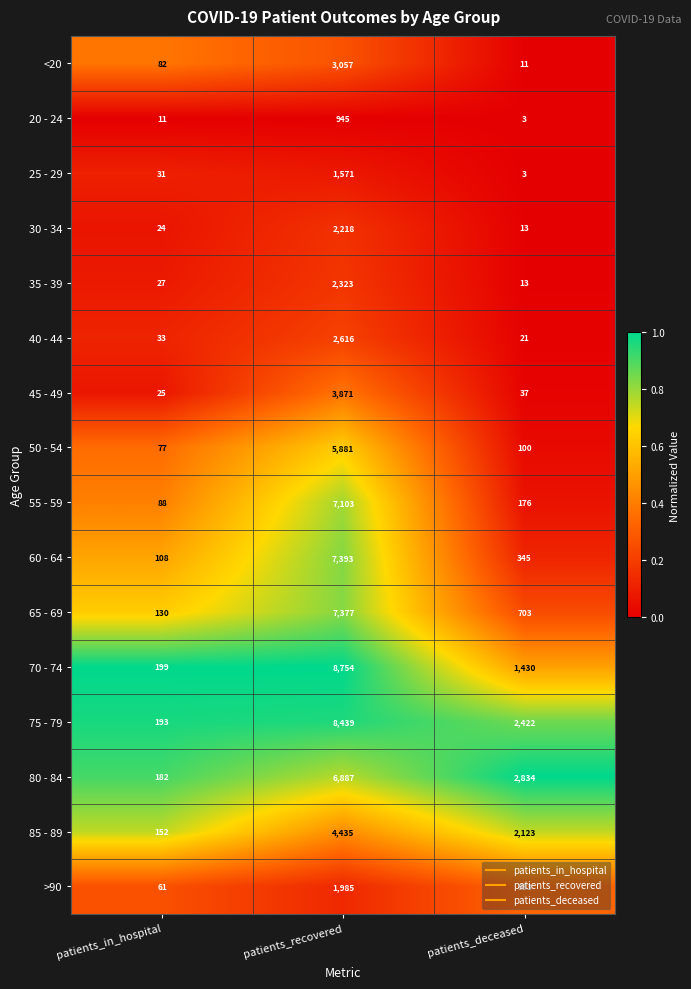

What is the spread (max minus min) of values at patients_in_hospital?

188